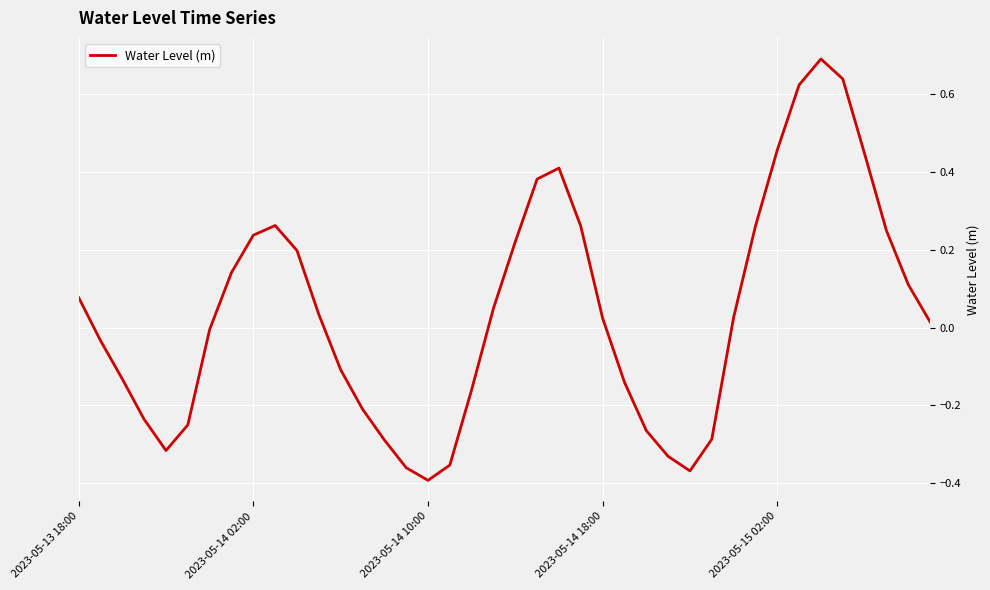

Does the chart display data point markers on the line(s)?

No